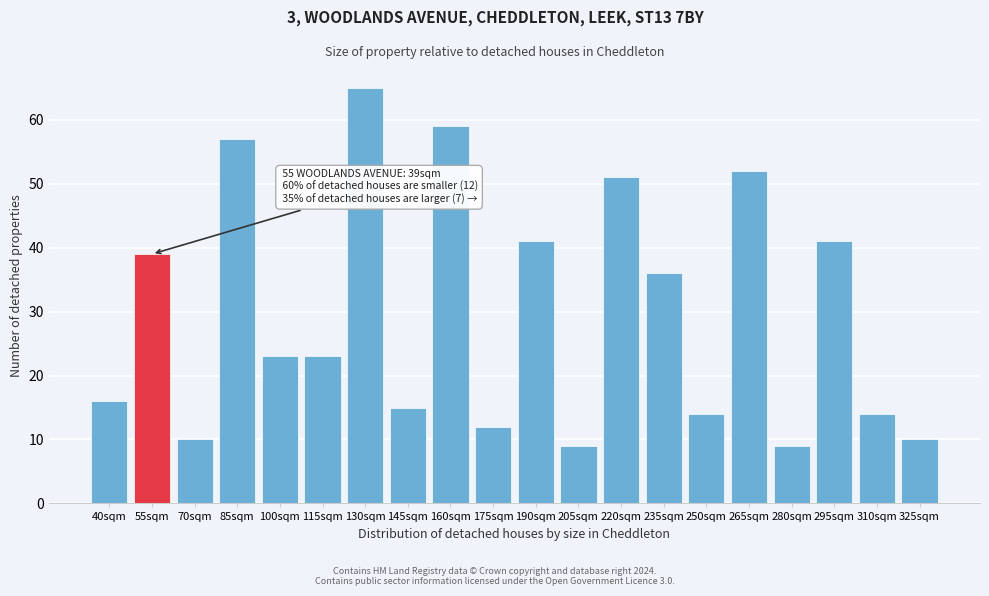

Reading left to right, transcribe all the data shown in this chart.

16	39	10	57	23	23	65	15	59	12	41	9	51	36	14	52	9	41	14	10